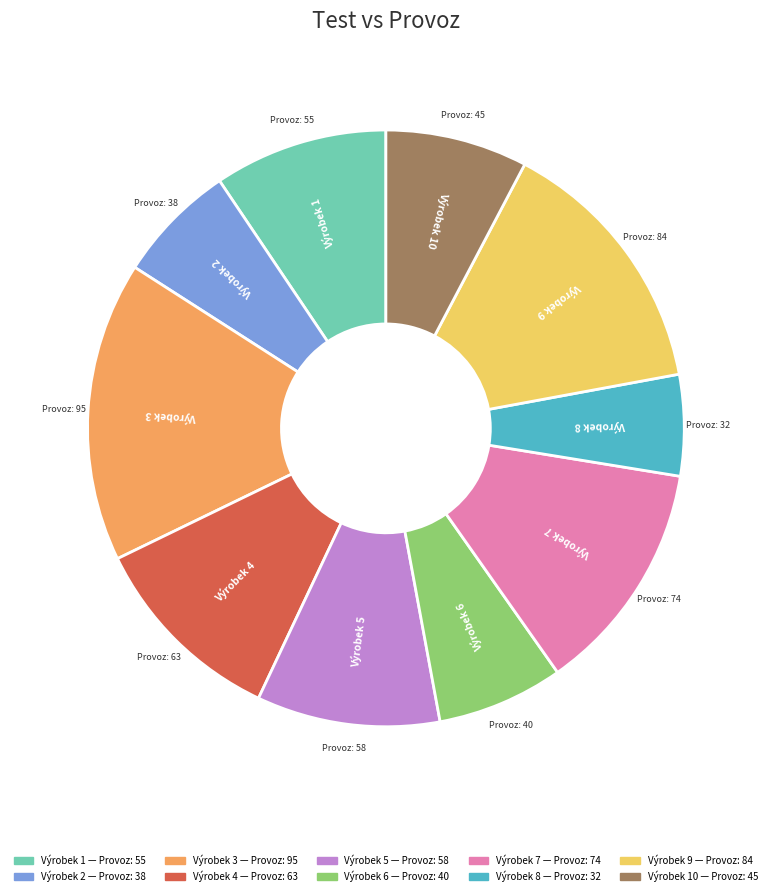

Does any single category account for the majority?

No